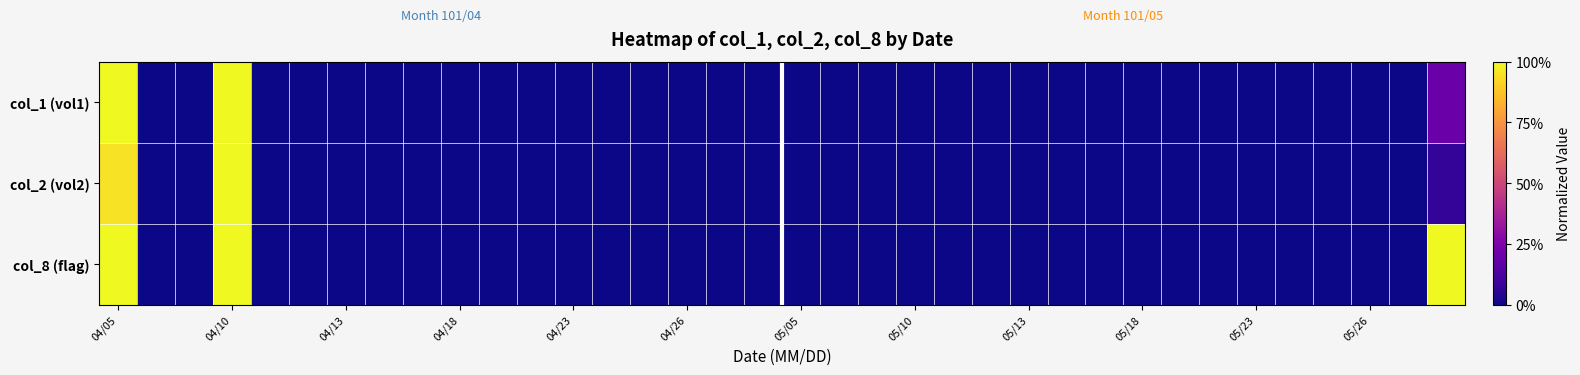

What is the maximum value shown in the chart?

1.0